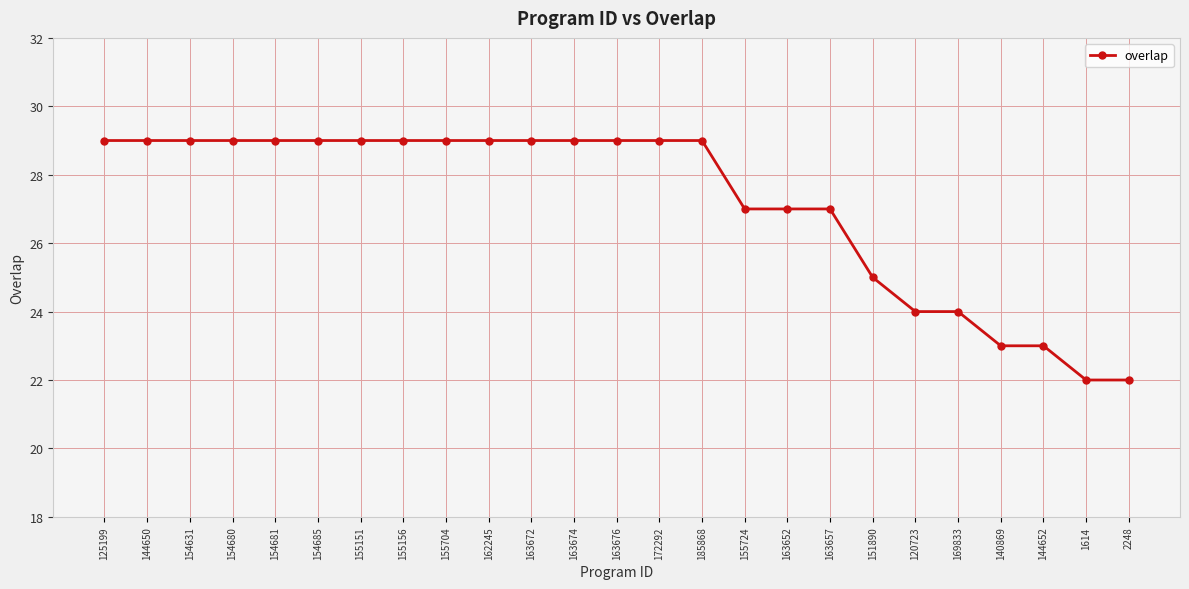

How many lines are shown in the chart?

1